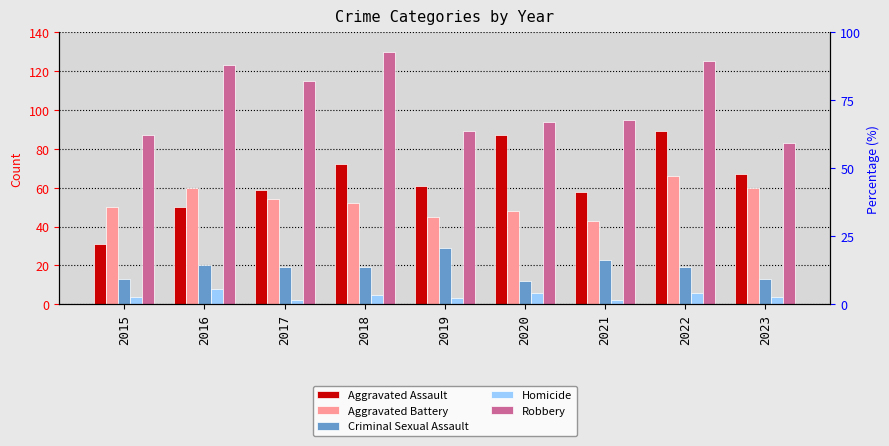

The value of Criminal Sexual Assault at 2023 is 13. True or false?

True